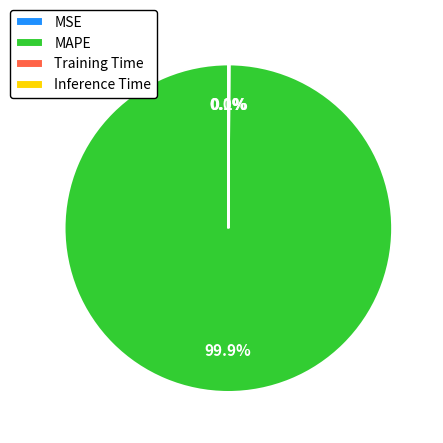

What is the largest slice in the pie chart?

MAPE